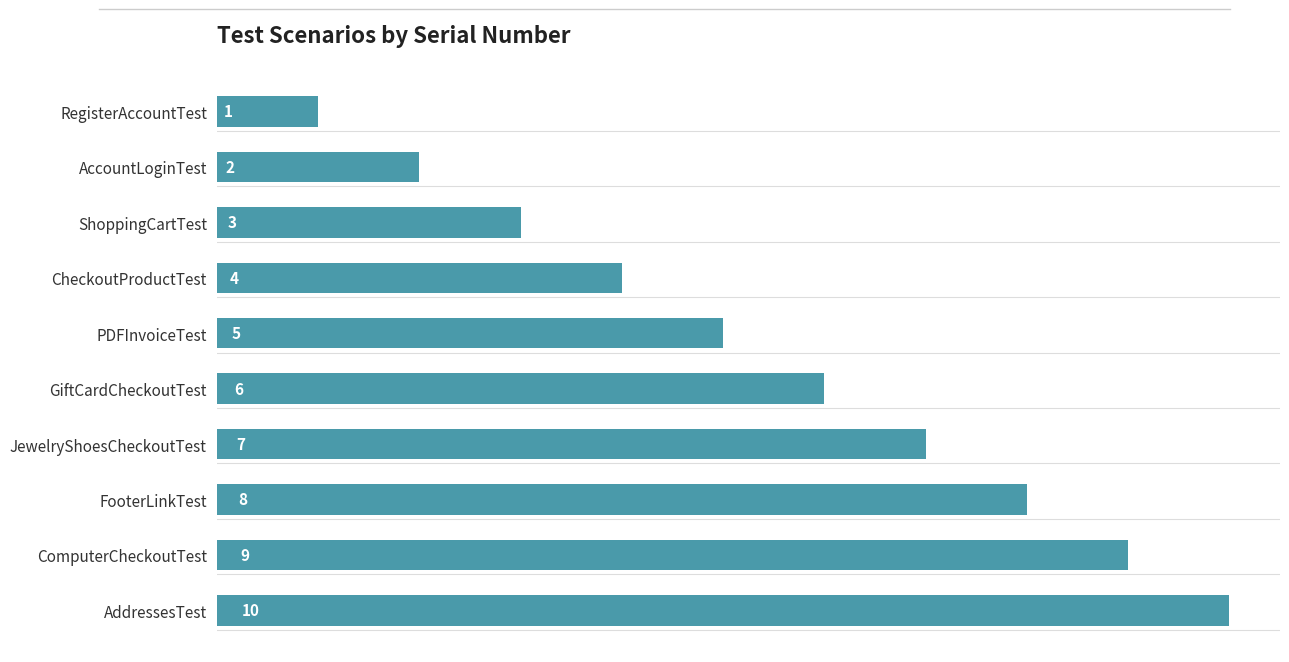

List the labels in order of value, largest first.

AddressesTest, ComputerCheckoutTest, FooterLinkTest, JewelryShoesCheckoutTest, GiftCardCheckoutTest, PDFInvoiceTest, CheckoutProductTest, ShoppingCartTest, AccountLoginTest, RegisterAccountTest